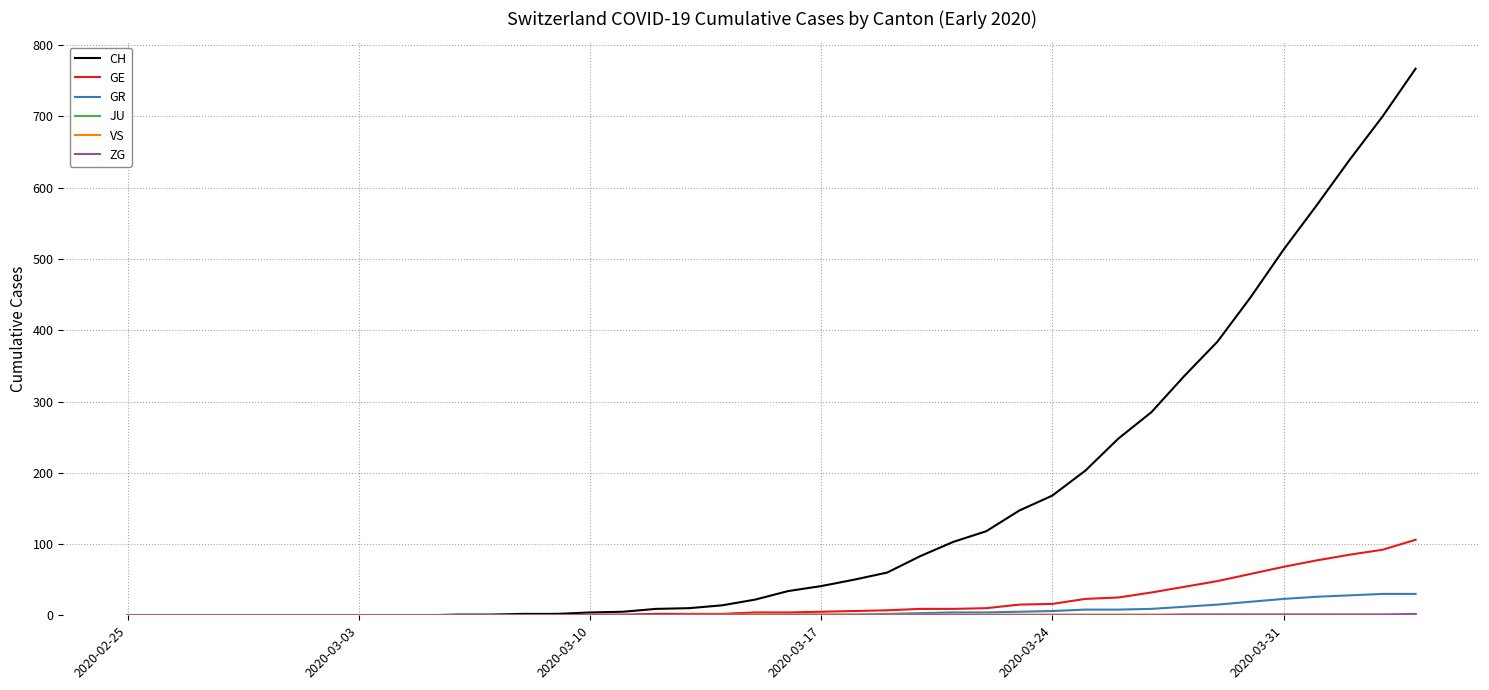

How many lines are shown in the chart?

6